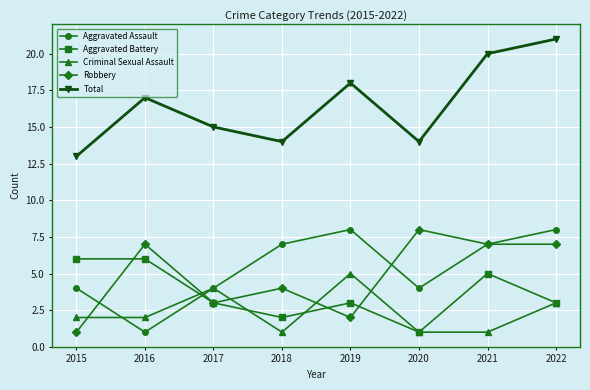

Where is Robbery nearest to the value 4?

2018